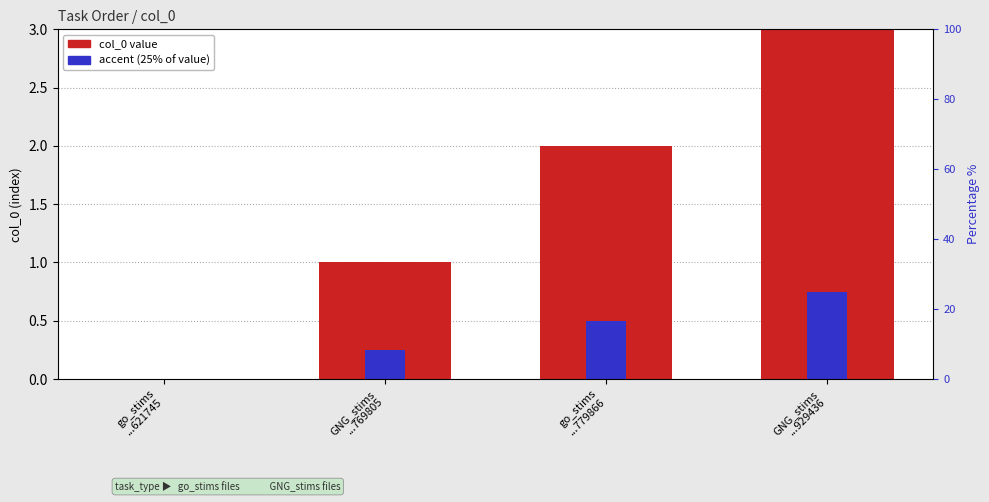

What is the label of the 1st bar from the right?

GNG_stims
...929436